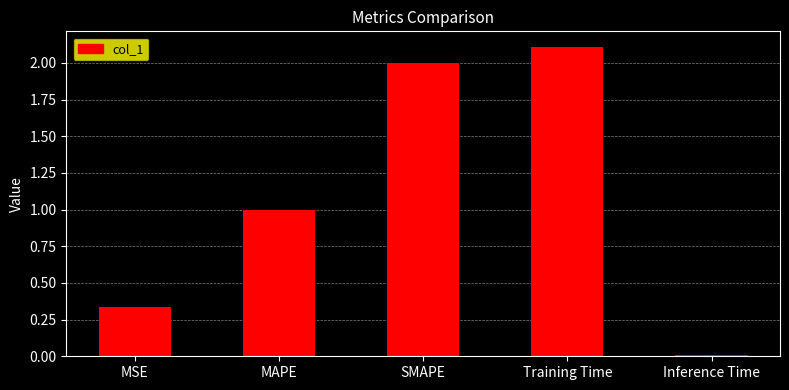

What is the difference between the second highest and minimum values?

2.0